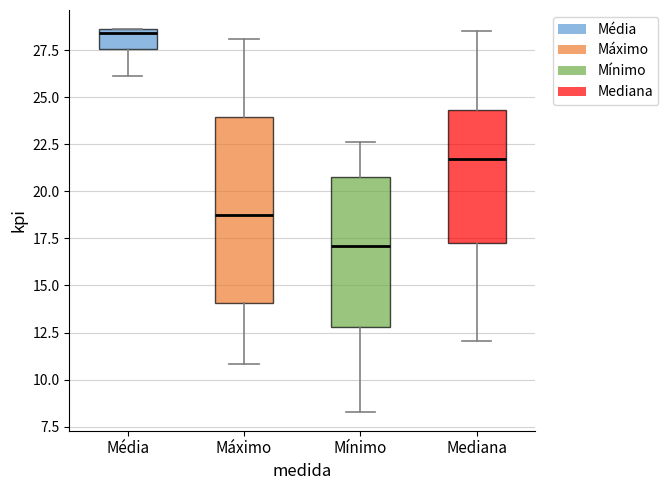

Which box has the highest median line?

Média